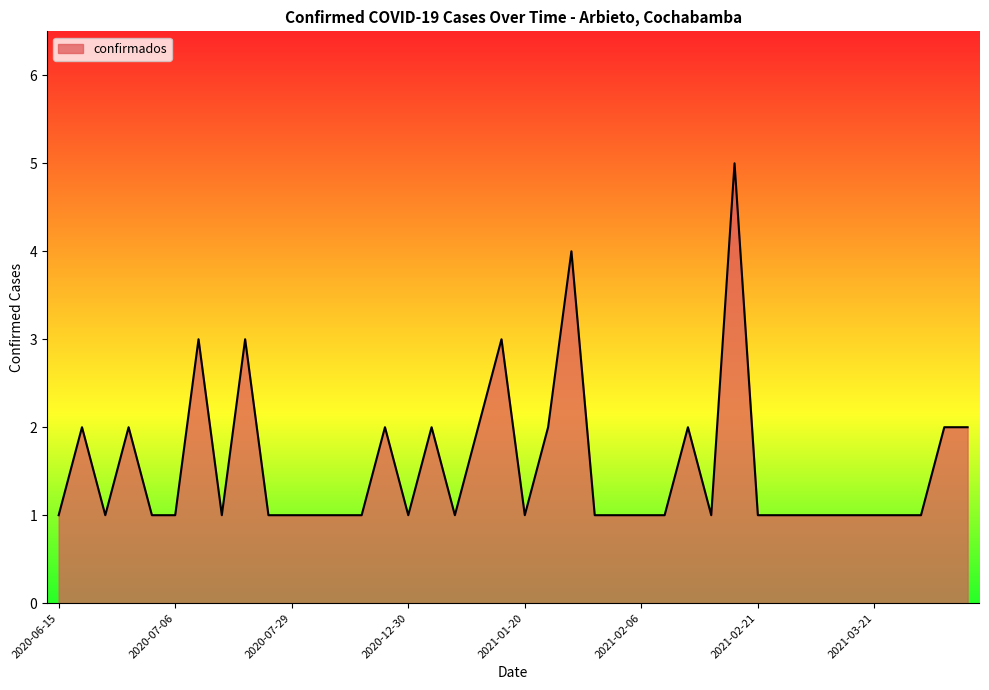

What is the difference between the maximum and minimum values?

4